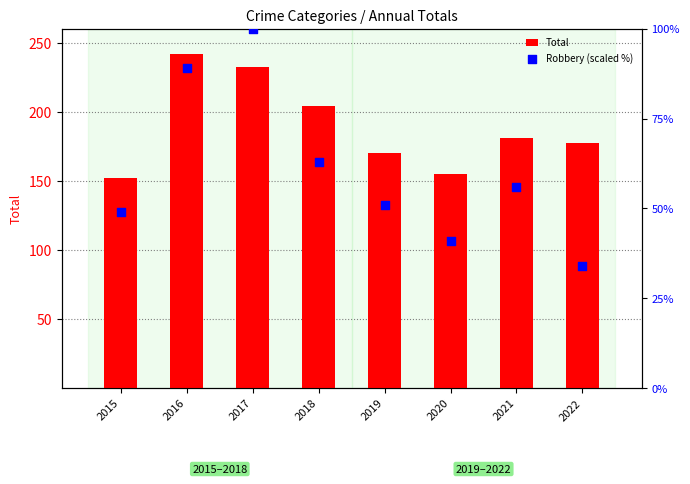

Is the value of Robbery (scaled %) at 2015 greater than the value of Total at 2019?

No